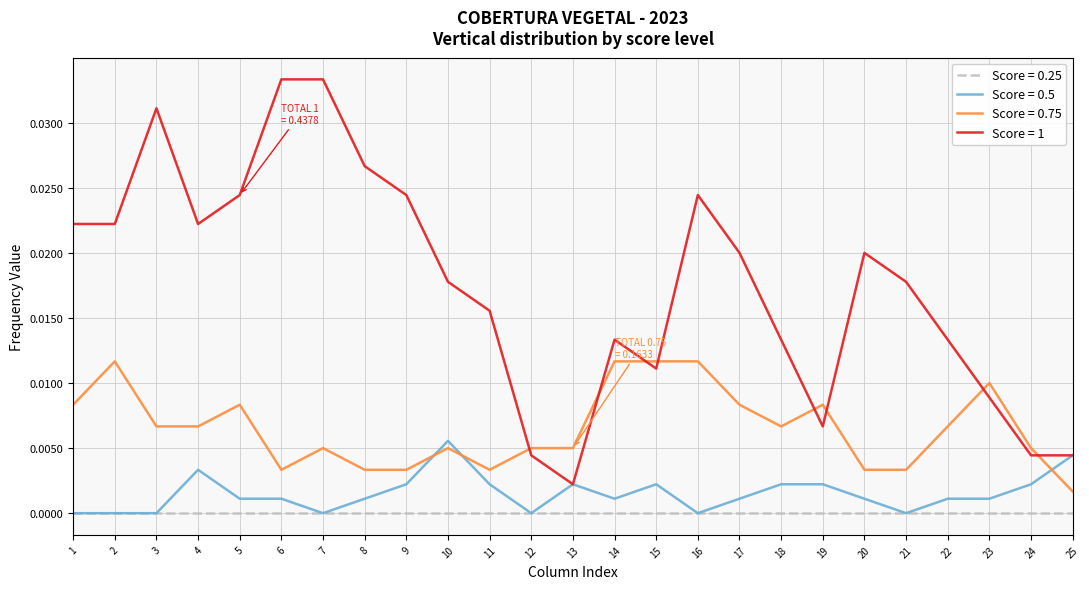

Which series has the largest total across all categories?

Score = 1